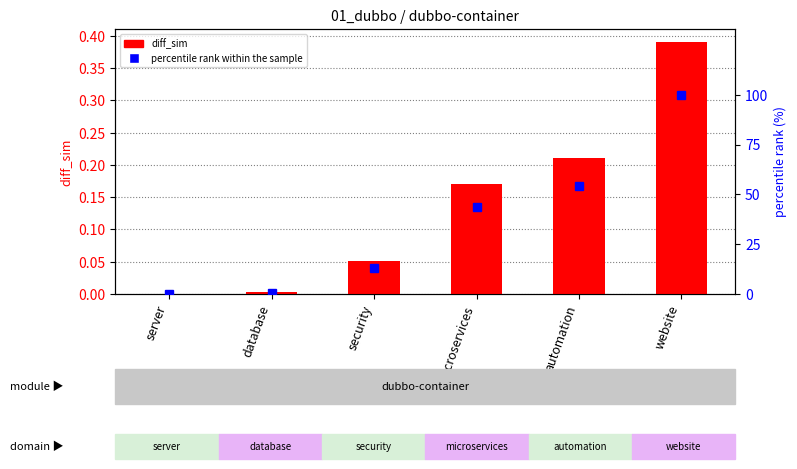

Rank the categories by percentile rank within the sample value from lowest to highest.

server, database, security, microservices, automation, website